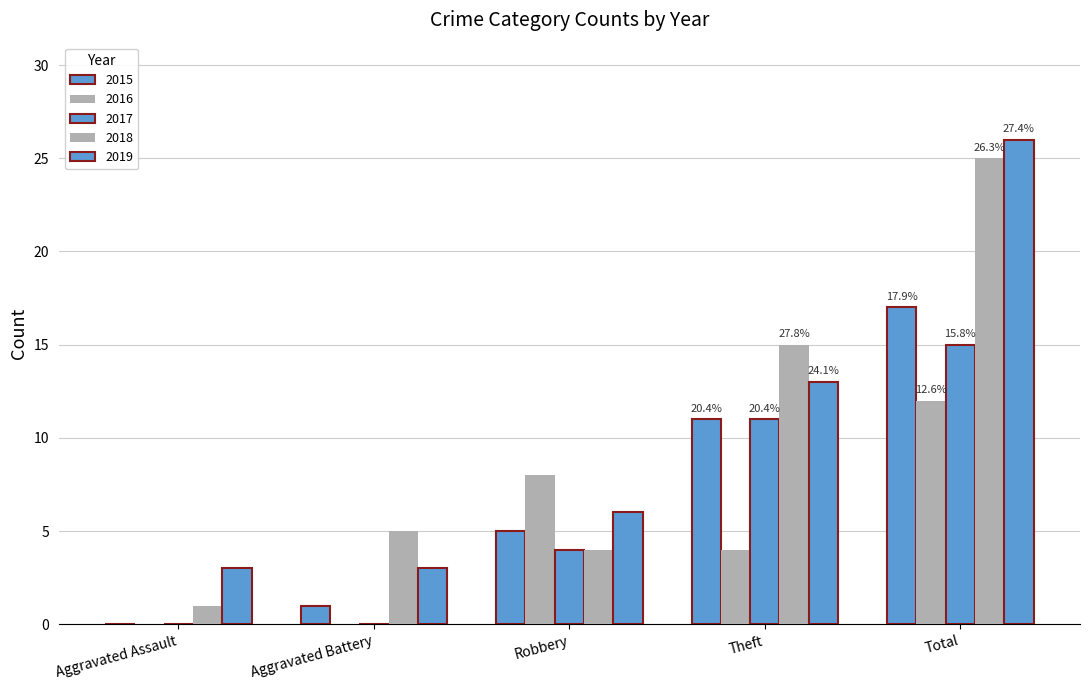

How many categories are shown in the chart?

5